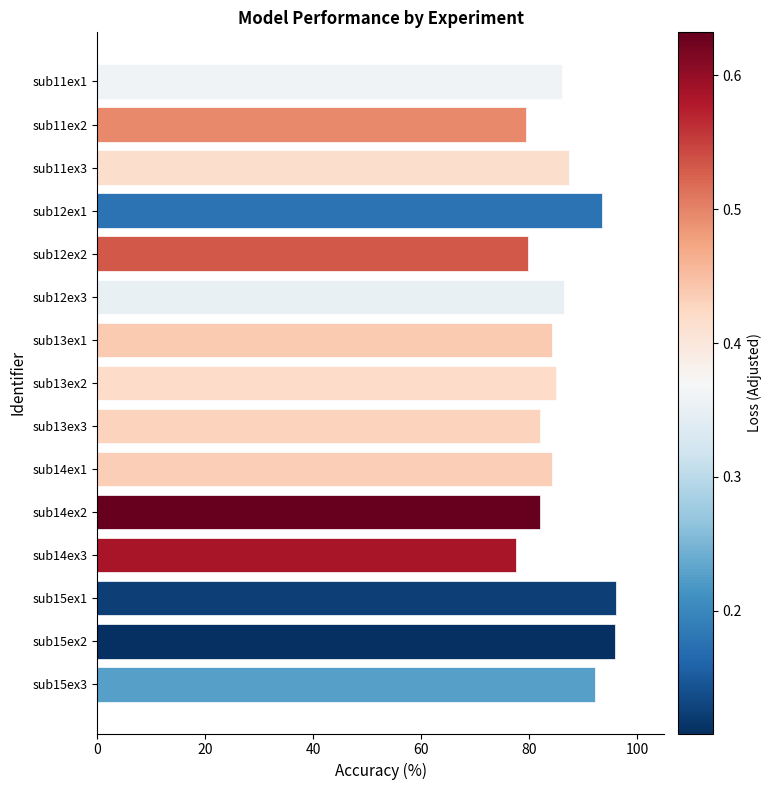

Between sub12ex1 and sub13ex3, which is larger?

sub12ex1